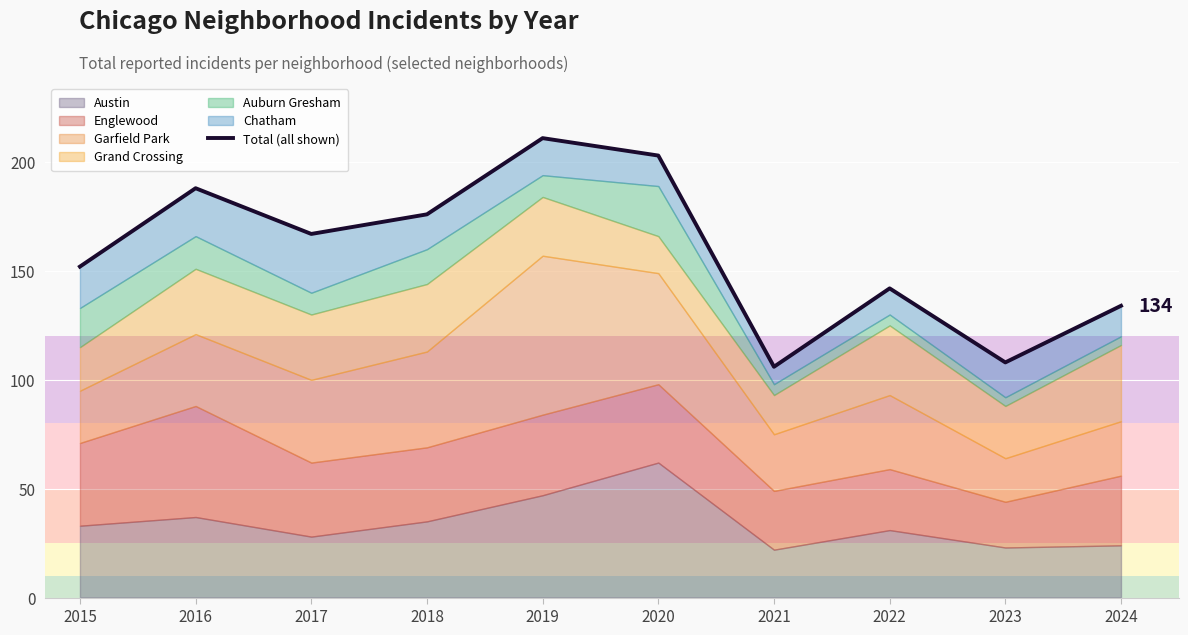

List the labels in order of value, smallest first.

2021, 2023, 2024, 2022, 2015, 2017, 2018, 2016, 2020, 2019